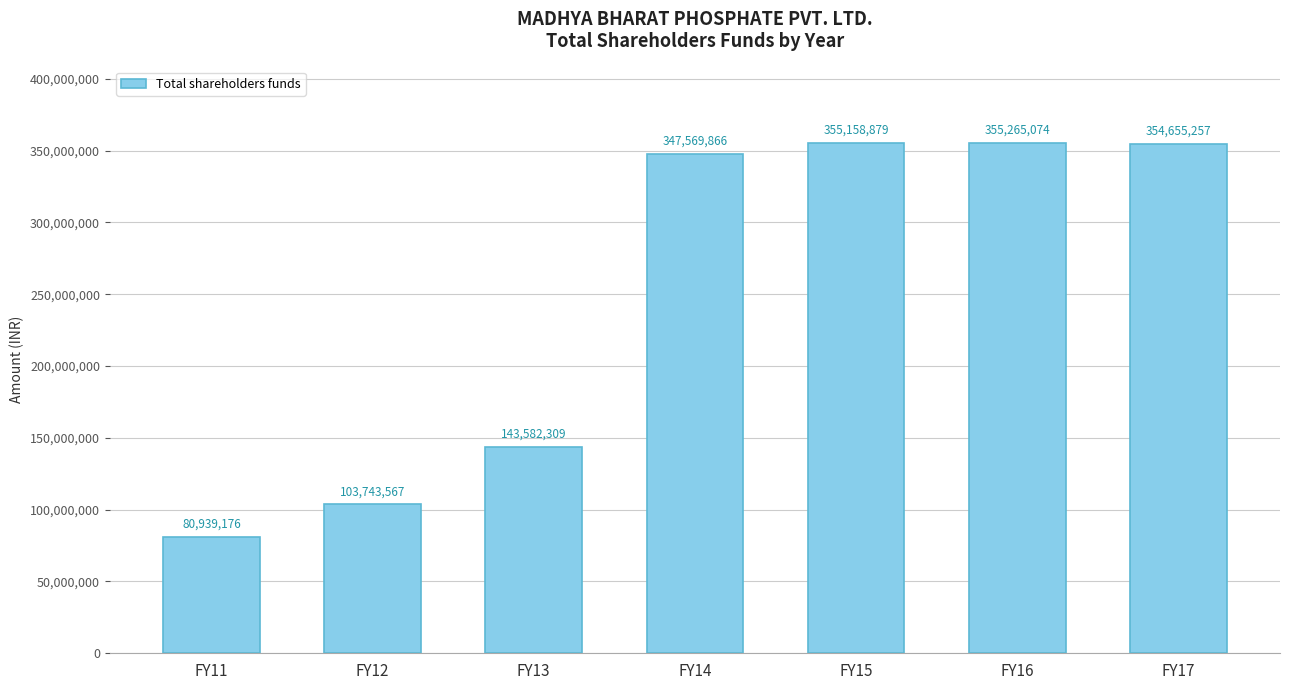

The value at FY14 is 542016846.5. True or false?

False